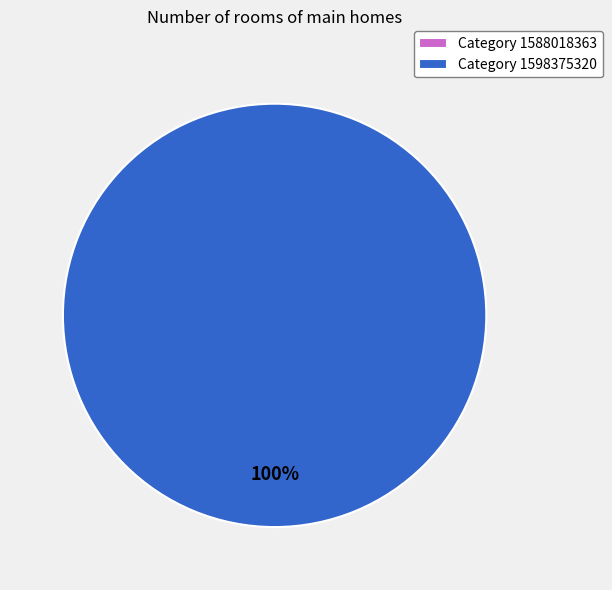

Rank the categories by value from highest to lowest.

1598375320, 1588018363